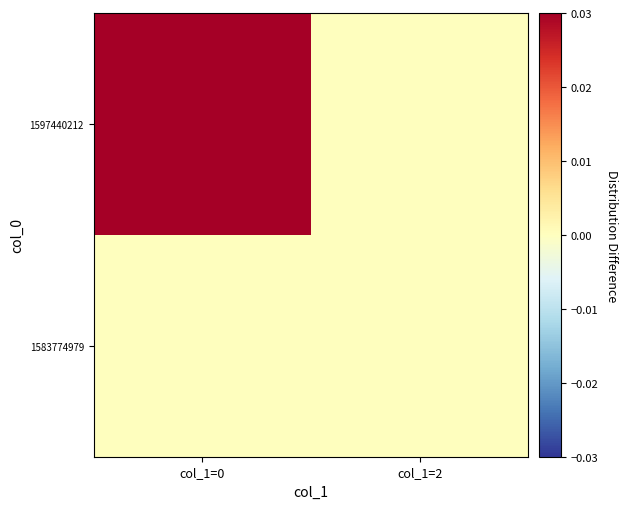

What is the difference between the highest and lowest values at col_1=0?

2